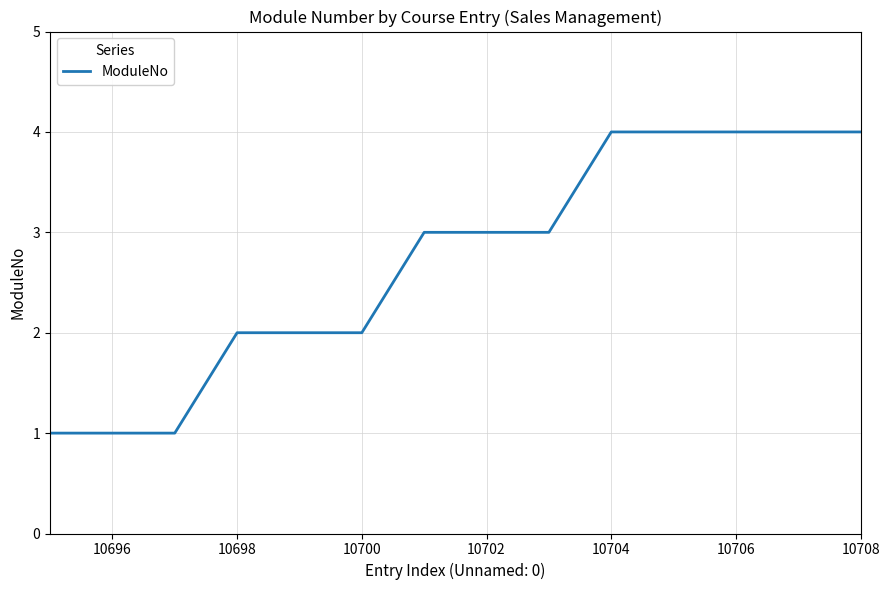

How many lines are shown in the chart?

1